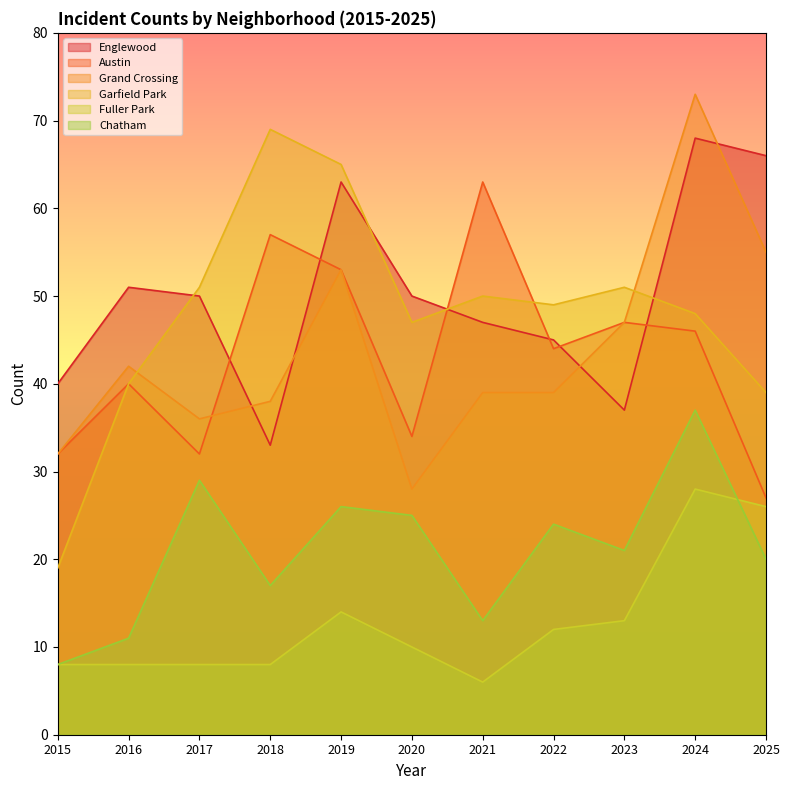

What is the approximate value of Englewood at 2024, to the nearest 10?

70